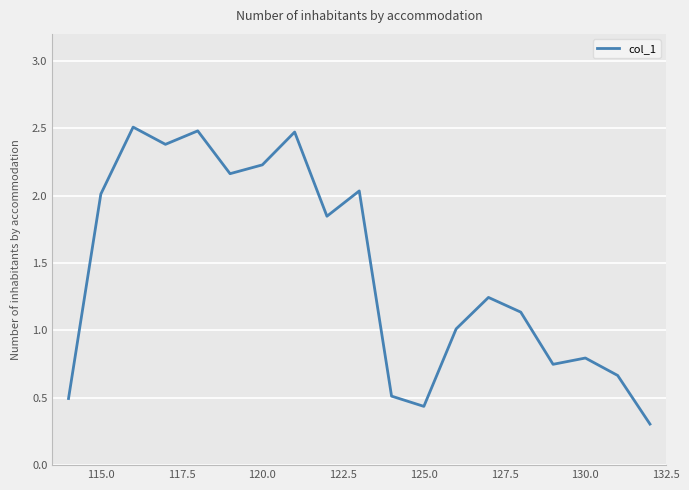

What is the minimum value shown in the chart?

0.3